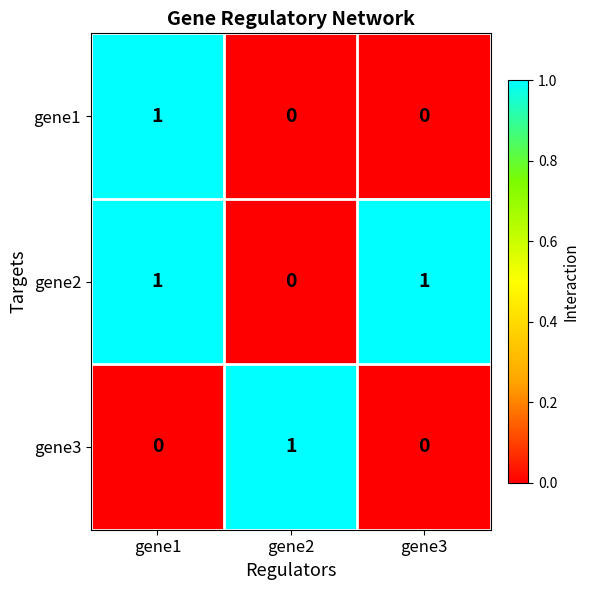

At how many categories does at least one series exceed 0?

3